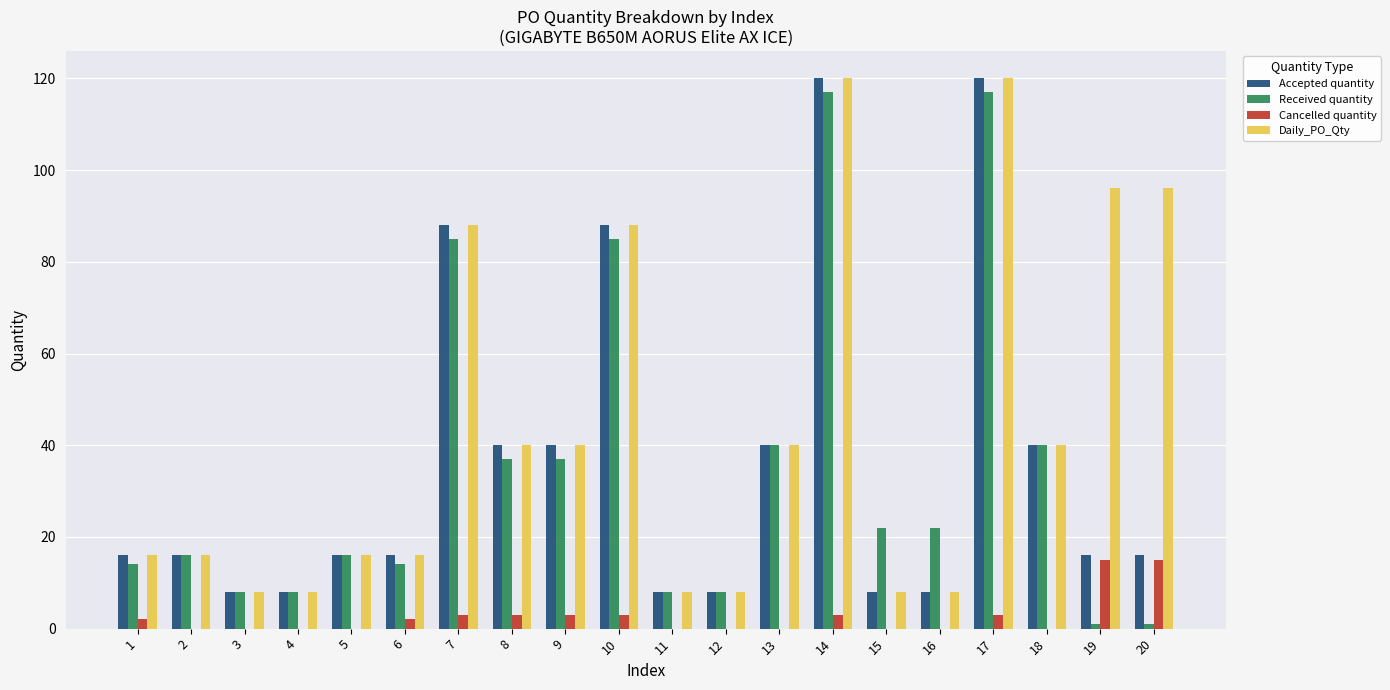

Reading left to right, extract all data points from this chart.

Accepted quantity: 16	16	8	8	16	16	88	40	40	88	8	8	40	120	8	8	120	40	16	16
Received quantity: 14	16	8	8	16	14	85	37	37	85	8	8	40	117	22	22	117	40	1	1
Cancelled quantity: 2	0	0	0	0	2	3	3	3	3	0	0	0	3	0	0	3	0	15	15
Daily_PO_Qty: 16	16	8	8	16	16	88	40	40	88	8	8	40	120	8	8	120	40	96	96